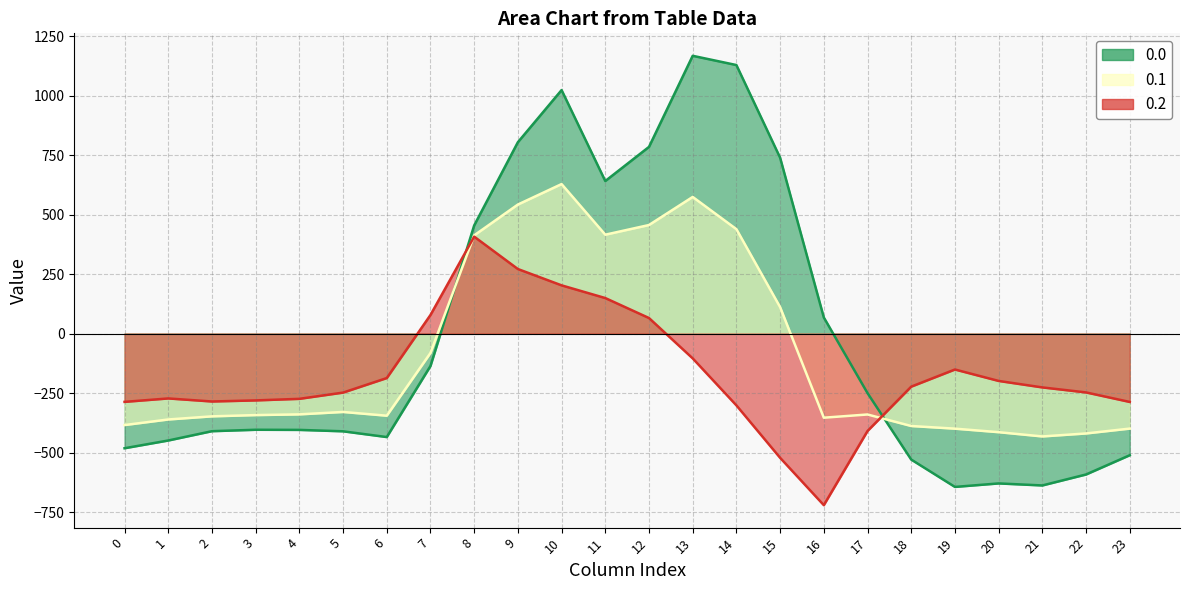

What is the difference between the highest and lowest values at 22?

344.8